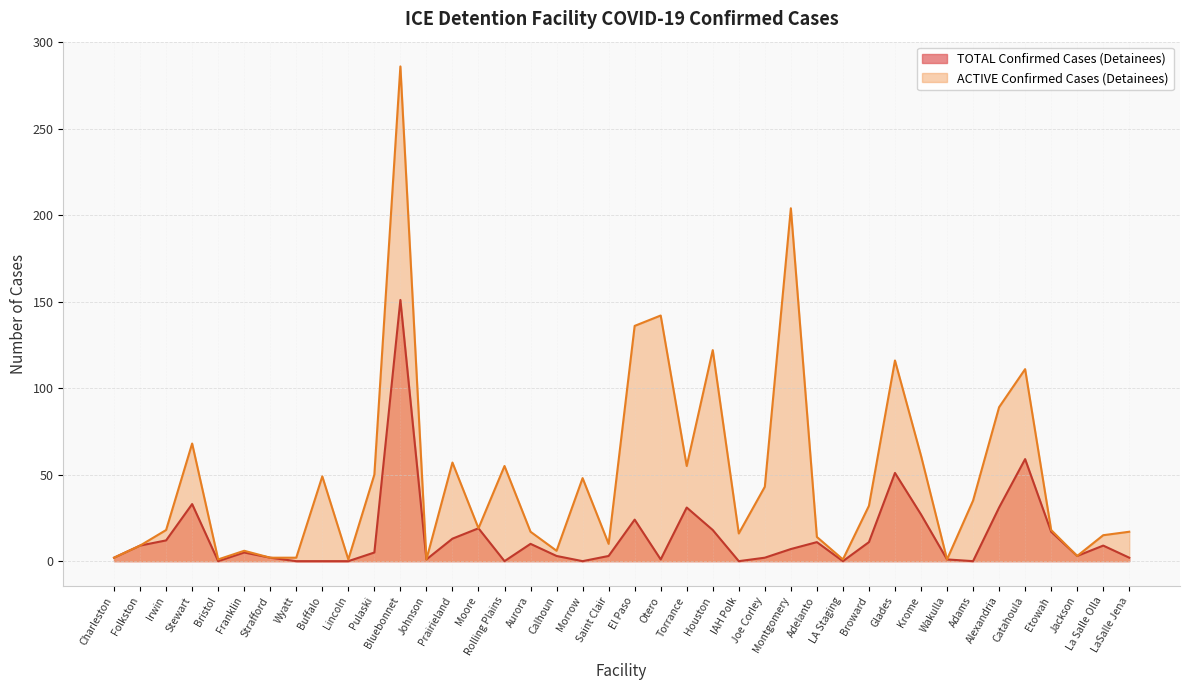

What is the difference between the ACTIVE Confirmed Cases (Detainees) values at Aurora and Krome?

44